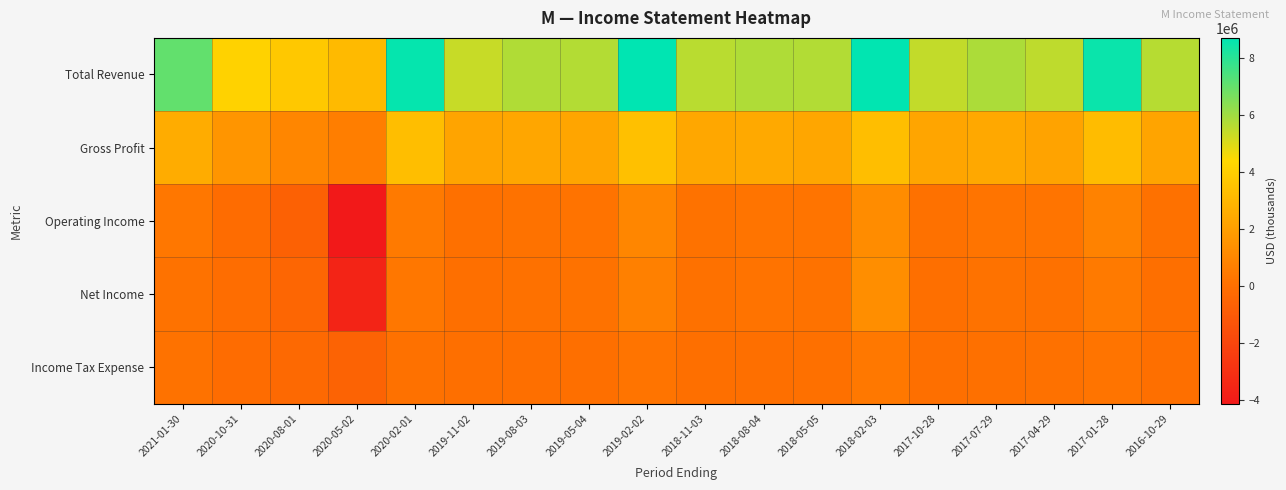

Reading left to right, extract all data points from this chart.

Total Revenue: 2021-01-30=7037000	2020-10-31=4185000	2020-08-01=3727000	2020-05-02=3148000	2020-02-01=8577000	2019-11-02=5356000	2019-08-03=5722000	2019-05-04=5676000	2019-02-02=8695000	2018-11-03=5589000	2018-08-04=5758000	2018-05-05=5698000	2018-02-03=8666000	2017-10-28=5426000	2017-07-29=5803000	2017-04-29=5511000	2017-01-28=8515000	2016-10-29=5626000
Gross Profit: 2021-01-30=2539000	2020-10-31=1616000	2020-08-01=1009000	2020-05-02=647000	2020-02-01=3311000	2019-11-02=2250000	2019-08-03=2327000	2019-05-04=2273000	2019-02-02=3407000	2018-11-03=2363000	2018-08-04=2438000	2018-05-05=2316000	2018-02-03=3308000	2017-10-28=2274000	2017-07-29=2400000	2017-04-29=2208000	2017-01-28=3264000	2016-10-29=2240000
Operating Income: 2021-01-30=382000	2020-10-31=-153000	2020-08-01=-669000	2020-05-02=-4119000	2020-02-01=483000	2019-11-02=40000	2019-08-03=155000	2019-05-04=203000	2019-02-02=1007000	2018-11-03=124000	2018-08-04=248000	2018-05-05=238000	2018-02-03=1224000	2017-10-28=96000	2017-07-29=233000	2017-04-29=216000	2017-01-28=815000	2016-10-29=107000
Net Income: 2021-01-30=160000	2020-10-31=-91000	2020-08-01=-431000	2020-05-02=-3581000	2020-02-01=340000	2019-11-02=2000	2019-08-03=86000	2019-05-04=136000	2019-02-02=740000	2018-11-03=62000	2018-08-04=166000	2018-05-05=139000	2018-02-03=1325000	2017-10-28=30000	2017-07-29=111000	2017-04-29=78000	2017-01-28=475000	2016-10-29=17000
Income Tax Expense: 2021-01-30=154000	2020-10-31=-126000	2020-08-01=-298000	2020-05-02=-576000	2020-02-01=109000	2019-11-02=-2000	2019-08-03=30000	2019-05-04=27000	2019-02-02=243000	2018-11-03=12000	2018-08-04=33000	2018-05-05=52000	2018-02-03=402000	2017-10-28=10000	2017-07-29=60000	2017-04-29=68000	2017-01-28=256000	2016-10-29=11000